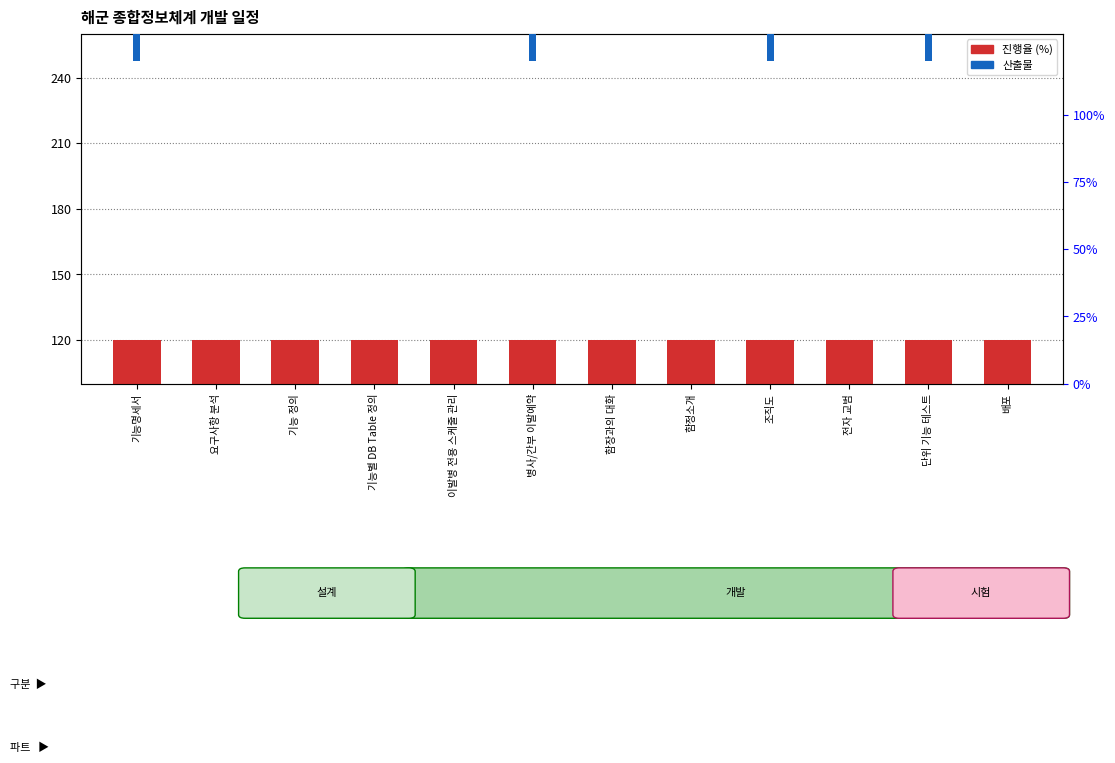

At 단위 기능 테스트, list the series in order from largest to smallest.

진행율 (%), 산출물